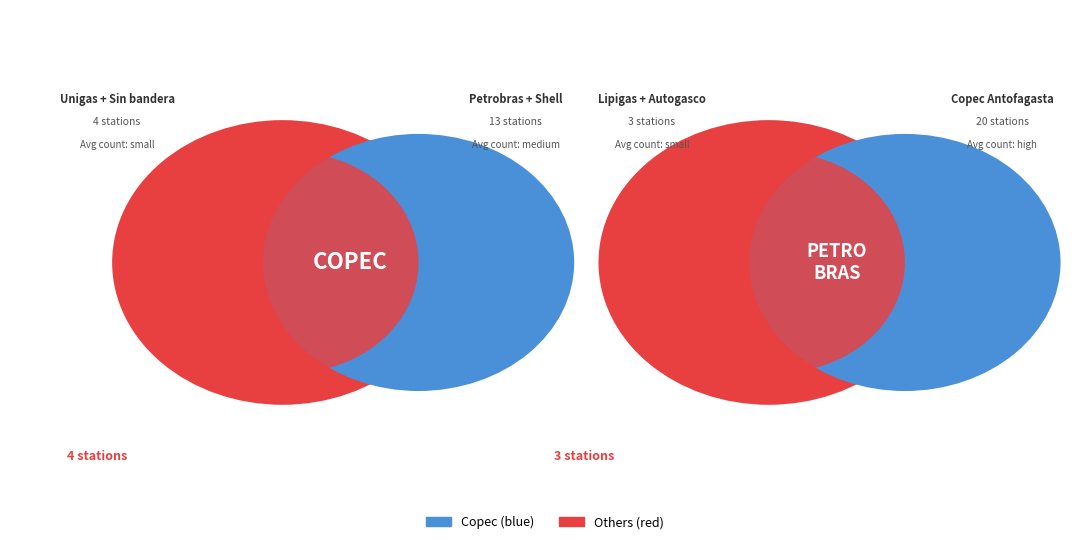

Which category has the biggest portion of the pie?

Copec (Antofagasta)